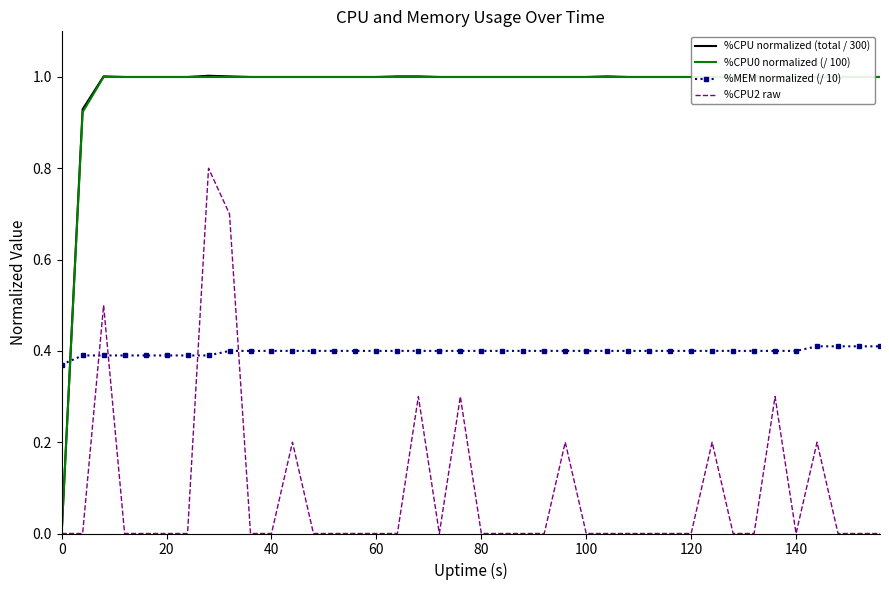

How many intersections are there between %CPU normalized (total / 300) and %MEM normalized (/ 10)?

1